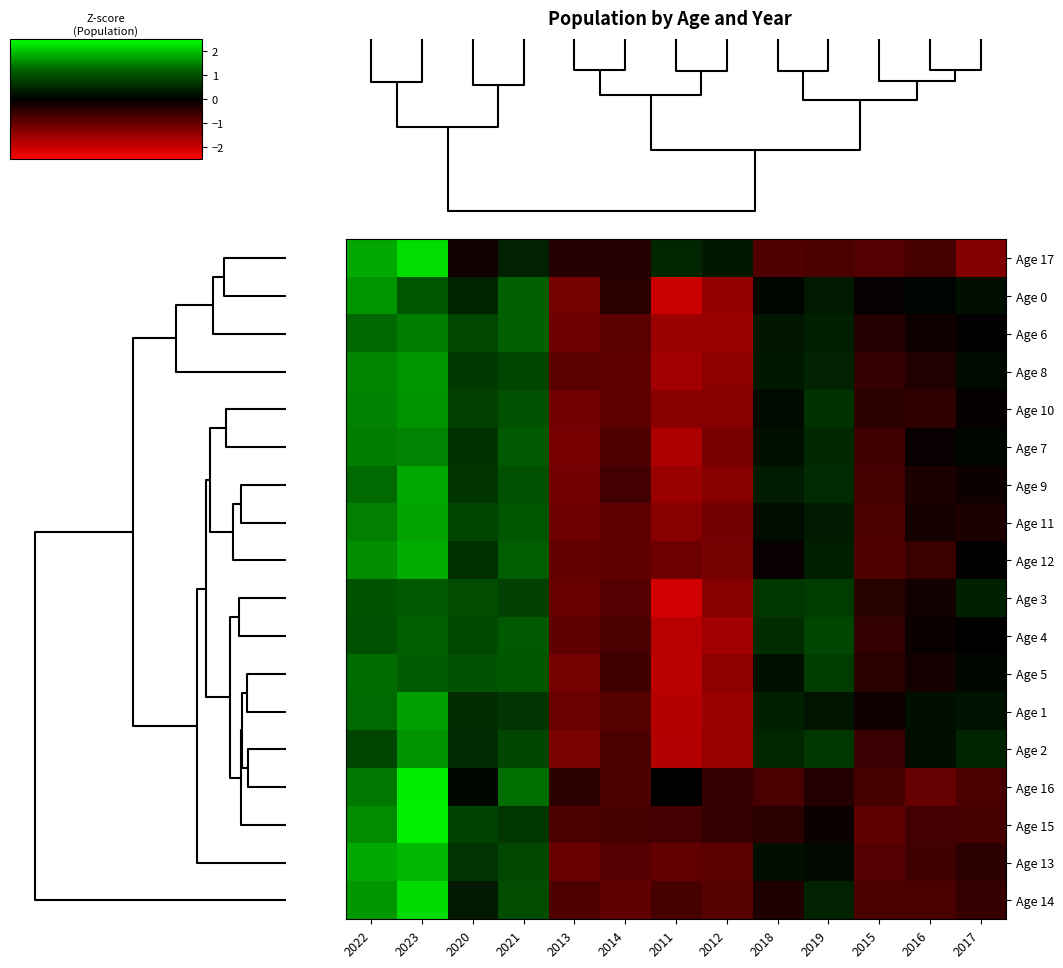

Reading right to left, what are all the values shown in this chart?

Age 17: 2017=-1.3	2016=-0.7	2015=-0.8	2019=-0.7	2018=-0.8	2012=0.3	2011=0.5	2014=-0.4	2013=-0.4	2021=0.4	2020=-0.2	2023=2.2	2022=1.8
Age 0: 2017=0.2	2016=0.1	2015=-0.1	2019=0.3	2018=0.1	2012=-1.4	2011=-2.0	2014=-0.4	2013=-1.1	2021=1.2	2020=0.5	2023=1.1	2022=1.6
Age 6: 2017=-0.0	2016=-0.2	2015=-0.4	2019=0.4	2018=0.3	2012=-1.5	2011=-1.5	2014=-0.9	2013=-1.1	2021=1.2	2020=0.9	2023=1.5	2022=1.3
Age 8: 2017=0.1	2016=-0.3	2015=-0.5	2019=0.4	2018=0.3	2012=-1.4	2011=-1.6	2014=-0.9	2013=-0.9	2021=0.9	2020=0.7	2023=1.7	2022=1.5
Age 10: 2017=-0.1	2016=-0.5	2015=-0.4	2019=0.6	2018=0.1	2012=-1.3	2011=-1.3	2014=-0.9	2013=-1.1	2021=1.0	2020=0.8	2023=1.6	2022=1.5
Age 7: 2017=0.1	2016=-0.1	2015=-0.6	2019=0.5	2018=0.2	2012=-1.2	2011=-1.7	2014=-0.8	2013=-1.2	2021=1.1	2020=0.6	2023=1.5	2022=1.5
Age 9: 2017=-0.1	2016=-0.3	2015=-0.7	2019=0.5	2018=0.4	2012=-1.3	2011=-1.5	2014=-0.7	2013=-1.1	2021=1.0	2020=0.7	2023=1.8	2022=1.3
Age 11: 2017=-0.3	2016=-0.2	2015=-0.7	2019=0.3	2018=0.2	2012=-1.1	2011=-1.3	2014=-0.9	2013=-1.1	2021=1.1	2020=0.9	2023=1.7	2022=1.5
Age 12: 2017=-0.0	2016=-0.6	2015=-0.8	2019=0.4	2018=-0.1	2012=-1.2	2011=-1.1	2014=-0.9	2013=-1.0	2021=1.2	2020=0.6	2023=1.8	2022=1.6
Age 3: 2017=0.4	2016=-0.2	2015=-0.4	2019=0.7	2018=0.7	2012=-1.3	2011=-2.1	2014=-0.8	2013=-1.0	2021=0.8	2020=1.0	2023=1.1	2022=1.0
Age 4: 2017=-0.0	2016=-0.1	2015=-0.5	2019=0.9	2018=0.6	2012=-1.6	2011=-1.8	2014=-0.7	2013=-0.9	2021=1.1	2020=0.9	2023=1.2	2022=1.0
Age 5: 2017=0.1	2016=-0.2	2015=-0.4	2019=0.7	2018=0.2	2012=-1.4	2011=-1.8	2014=-0.6	2013=-1.2	2021=1.1	2020=1.0	2023=1.2	2022=1.3
Age 1: 2017=0.2	2016=0.2	2015=-0.1	2019=0.3	2018=0.4	2012=-1.5	2011=-1.8	2014=-0.9	2013=-1.0	2021=0.7	2020=0.6	2023=1.7	2022=1.3
Age 2: 2017=0.4	2016=0.2	2015=-0.6	2019=0.7	2018=0.5	2012=-1.5	2011=-1.8	2014=-0.7	2013=-1.2	2021=0.9	2020=0.5	2023=1.6	2022=0.9
Age 16: 2017=-0.7	2016=-1.0	2015=-0.7	2019=-0.4	2018=-0.7	2012=-0.5	2011=-0.0	2014=-0.8	2013=-0.4	2021=1.3	2020=0.1	2023=2.4	2022=1.4
Age 15: 2017=-0.7	2016=-0.6	2015=-0.9	2019=-0.1	2018=-0.4	2012=-0.5	2011=-0.6	2014=-0.7	2013=-0.8	2021=0.7	2020=0.8	2023=2.4	2022=1.6
Age 13: 2017=-0.4	2016=-0.6	2015=-0.8	2019=0.1	2018=0.2	2012=-0.9	2011=-1.0	2014=-0.8	2013=-1.0	2021=0.9	2020=0.6	2023=1.9	2022=1.8
Age 14: 2017=-0.5	2016=-0.7	2015=-0.7	2019=0.4	2018=-0.3	2012=-0.8	2011=-0.7	2014=-1.0	2013=-0.8	2021=1.0	2020=0.3	2023=2.2	2022=1.7